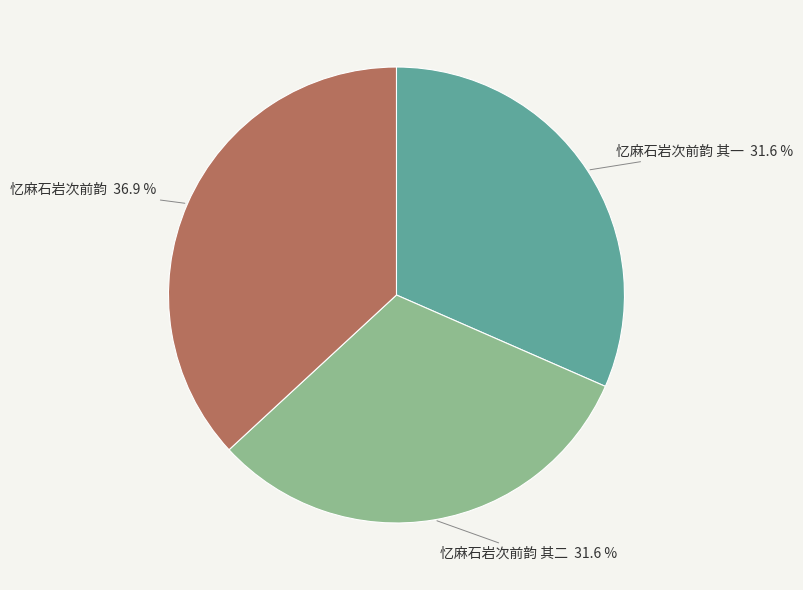

What is the total percentage of 忆麻石岩次前韵 36.9 % and 忆麻石岩次前韵 其二 31.6 %?

68.4%